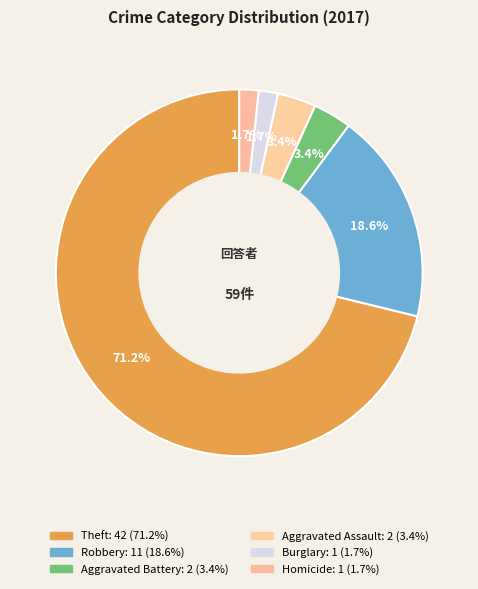

Count the number of slices in the pie.

6